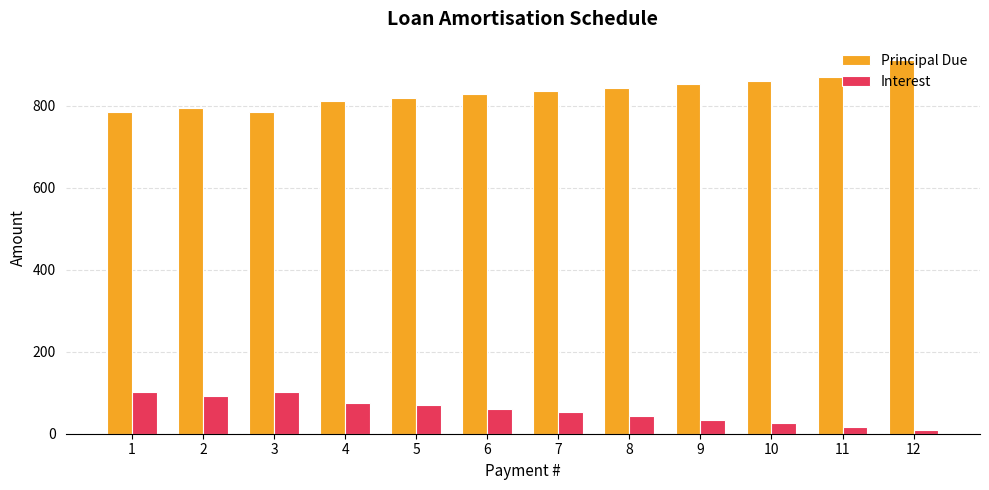

What are all the series names shown in the legend?

Principal Due, Interest